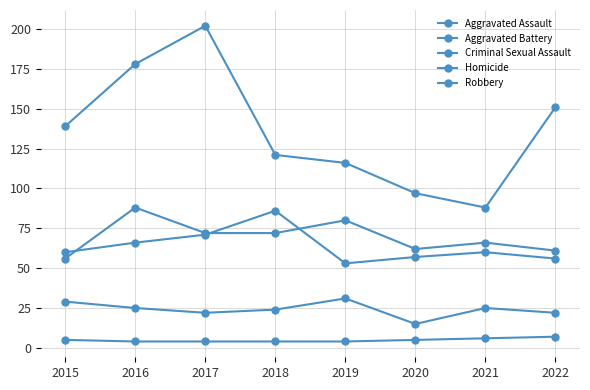

What is the sum of all Aggravated Assault values?

557